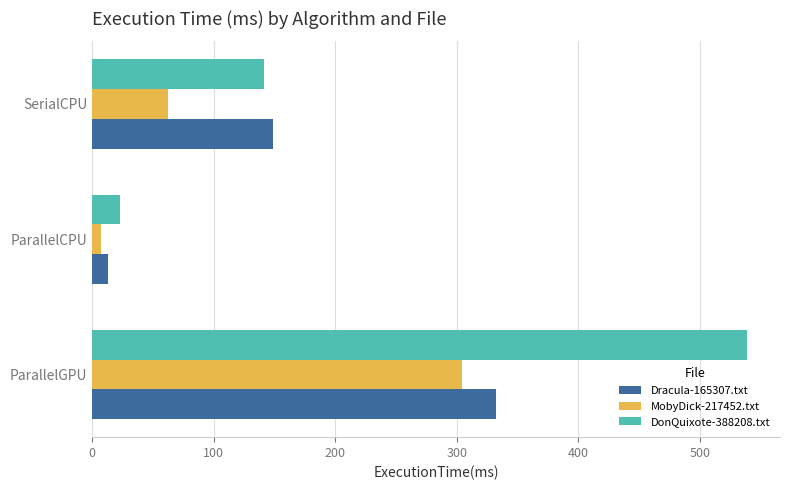

How many values in the DonQuixote-388208.txt series are below 141?

1